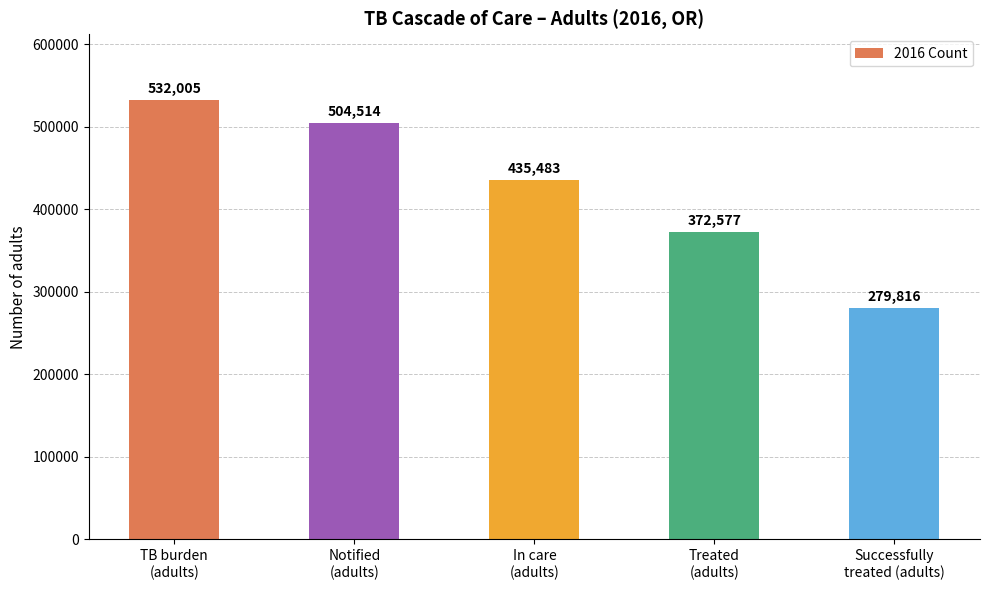

Rank the categories by value from highest to lowest.

TB burden
(adults), Notified
(adults), In care
(adults), Treated
(adults), Successfully
treated (adults)